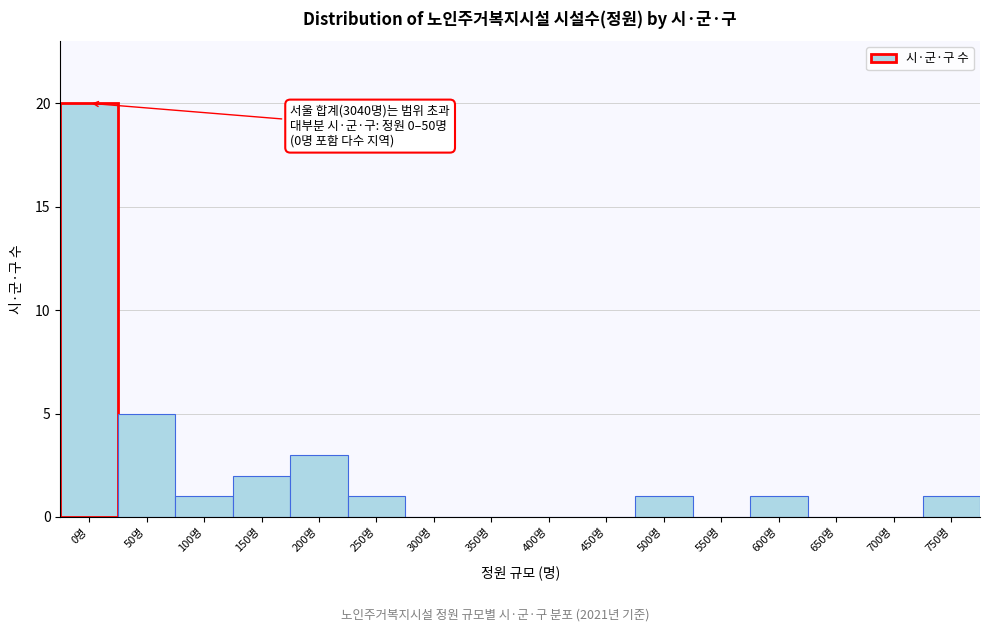

Reading right to left, list all the values displayed in this chart.

750명=1	700명=0	650명=0	600명=1	550명=0	500명=1	450명=0	400명=0	350명=0	300명=0	250명=1	200명=3	150명=2	100명=1	50명=5	0명=20